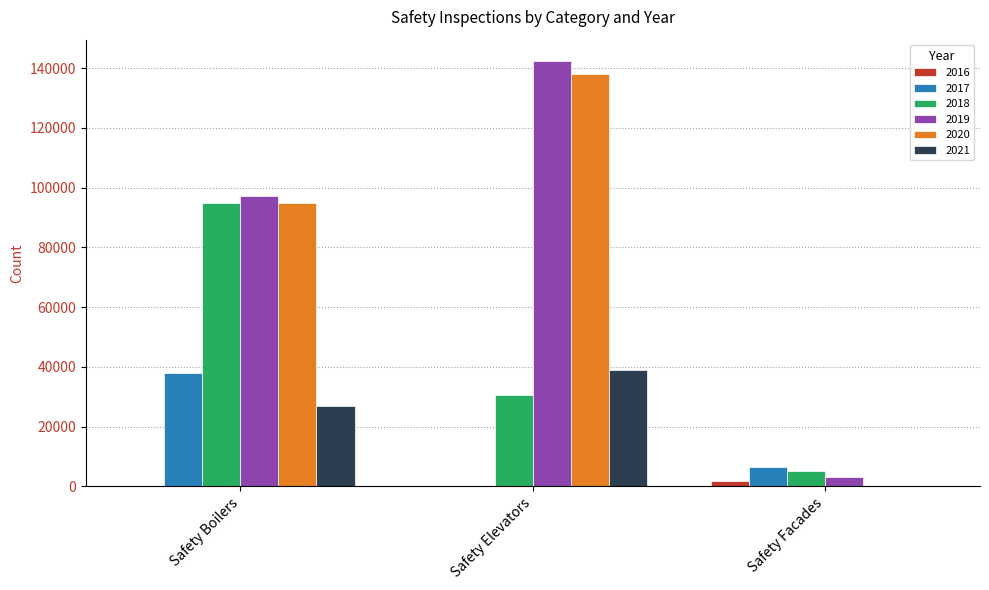

The 2019 series shows 142367 at Safety Elevators. True or false?

True